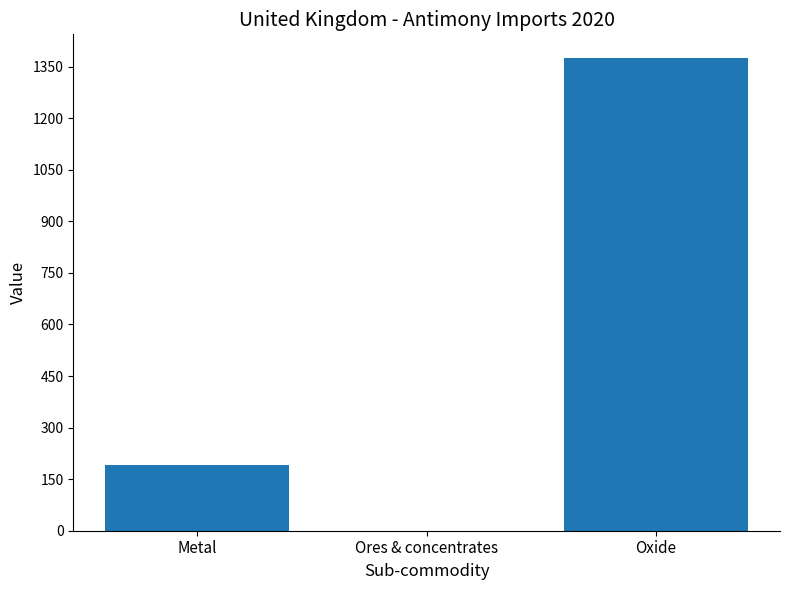

Which has a higher value, Metal or Oxide?

Oxide